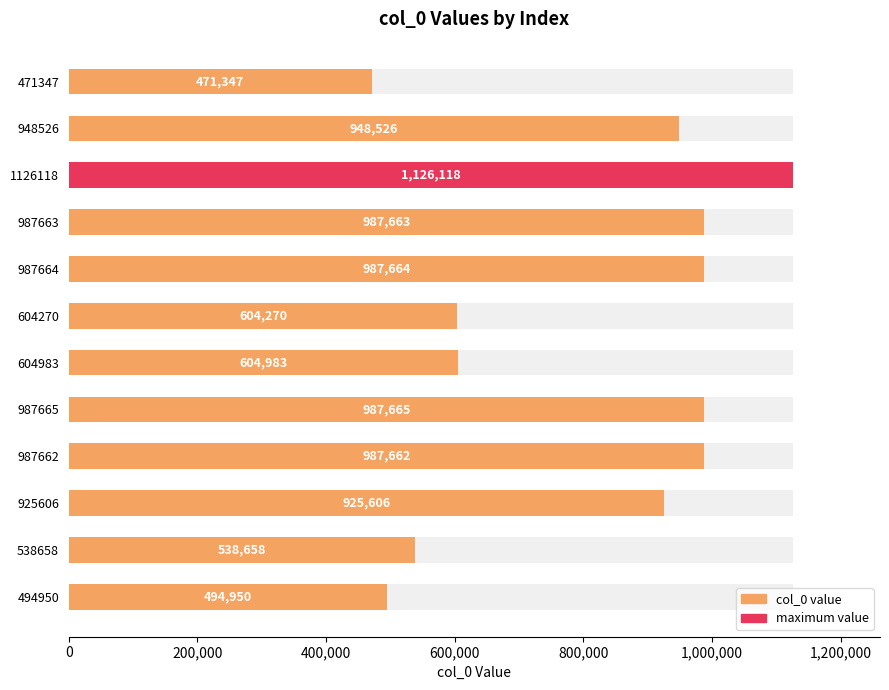

Reading left to right, what are all the values shown in this chart?

471347	948526	1126118	987663	987664	604270	604983	987665	987662	925606	538658	494950